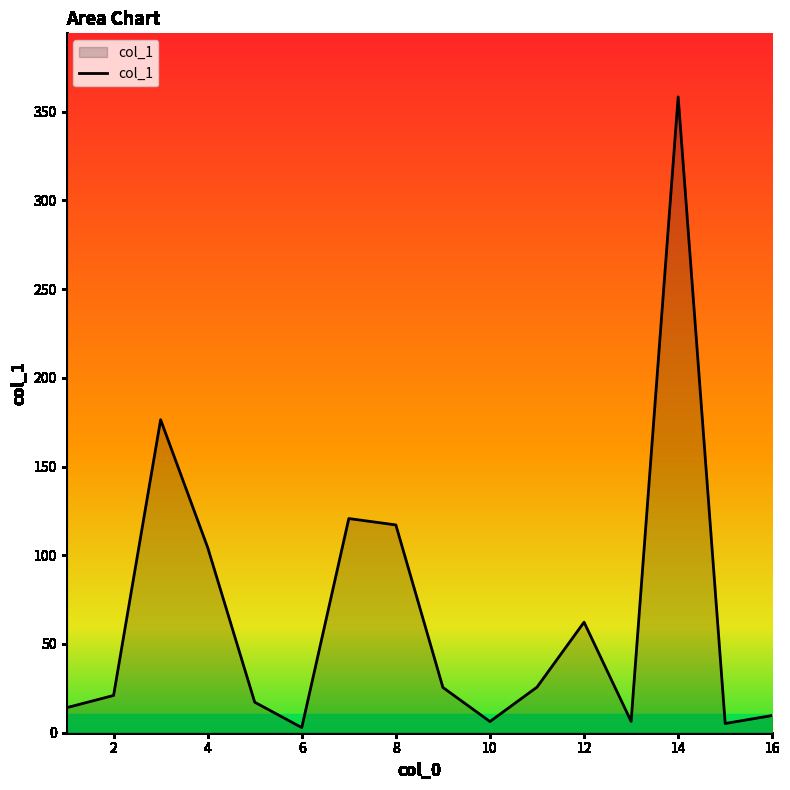

What is the maximum value shown in the chart?

358.3